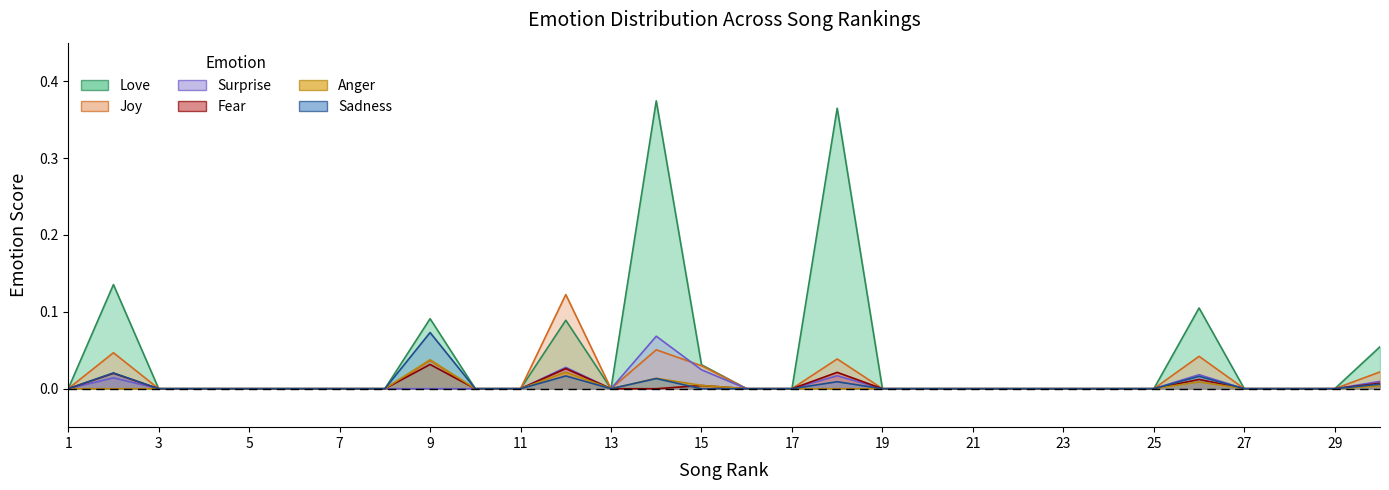

True or false: sadness and fear cross at least once.

True